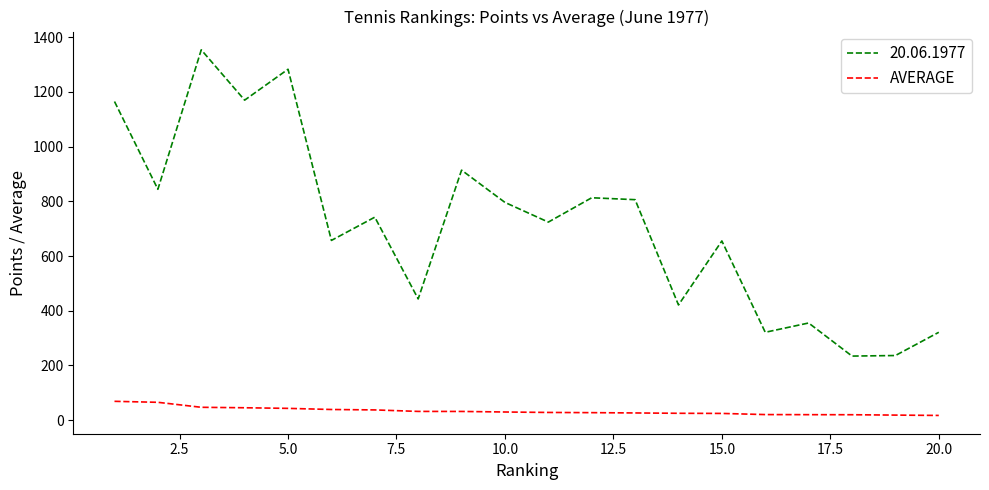

List the series in order of their peak value, highest first.

20.06.1977, AVERAGE